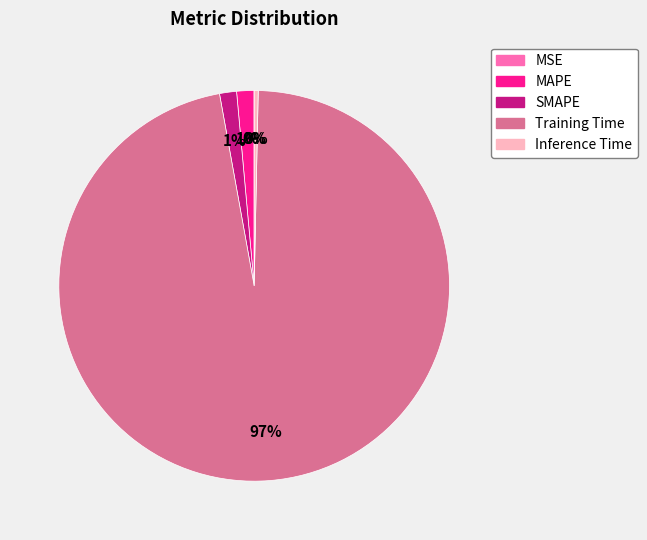

True or false: SMAPE accounts for 1% of the total.

True